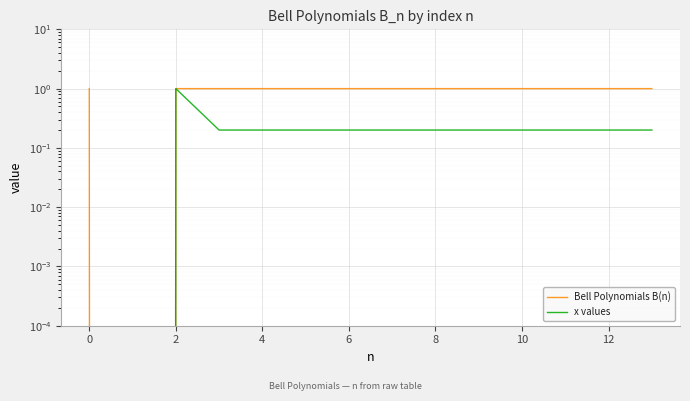

What is the sum of all x values values?

3.2